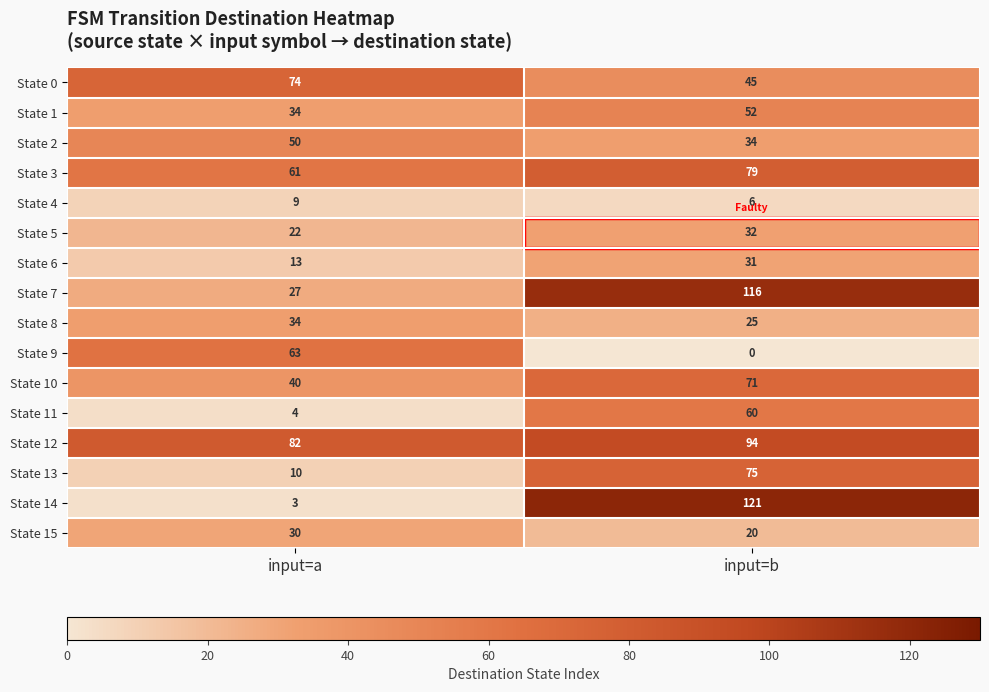

How many distinct data groups are displayed?

16